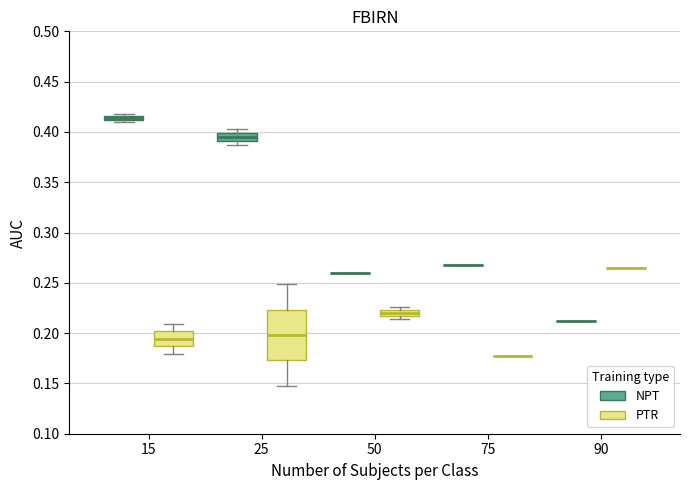

Which box is the tallest, from its lower edge to its upper edge?

25 (PTR)